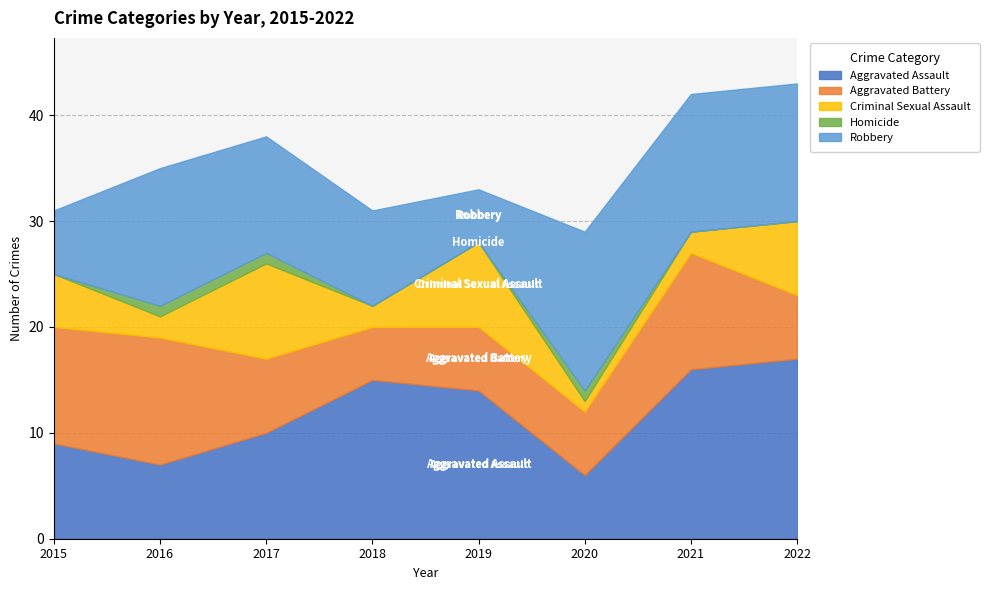

Where is Aggravated Battery nearest to the value 8?

2017